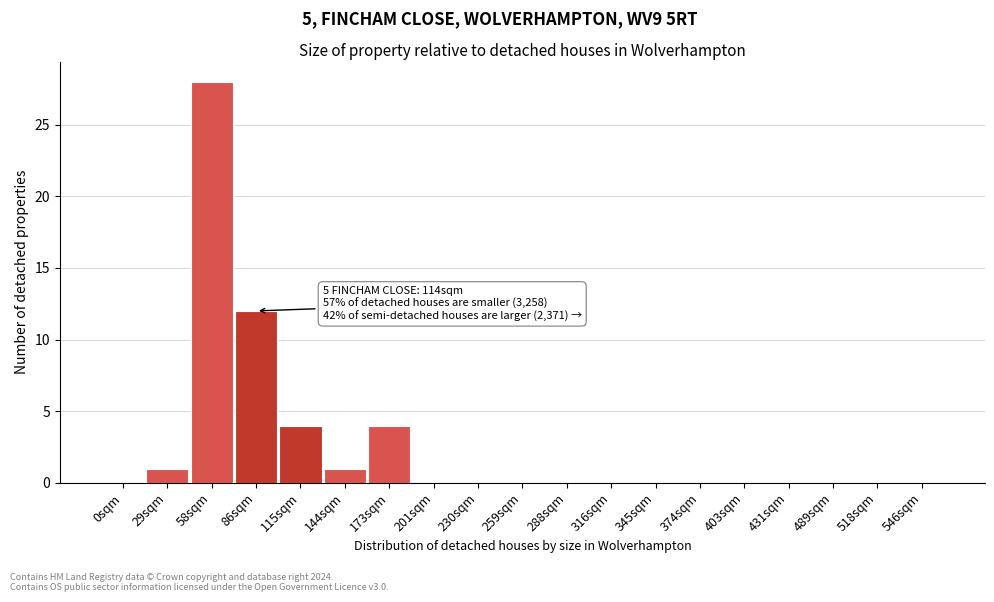

Reading left to right, what are all the values shown in this chart?

0sqm=0	29sqm=1	58sqm=28	86sqm=12	115sqm=4	144sqm=1	173sqm=4	201sqm=0	230sqm=0	259sqm=0	288sqm=0	316sqm=0	345sqm=0	374sqm=0	403sqm=0	431sqm=0	489sqm=0	518sqm=0	546sqm=0